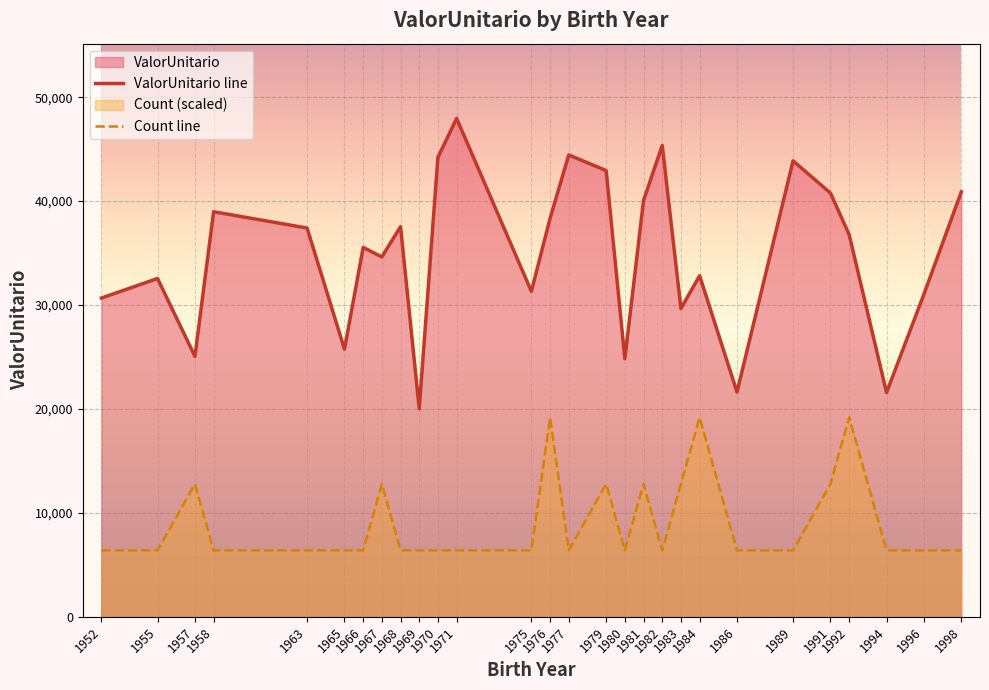

What is the difference between the maximum and minimum values in the ValorUnitario line series?

27929.3